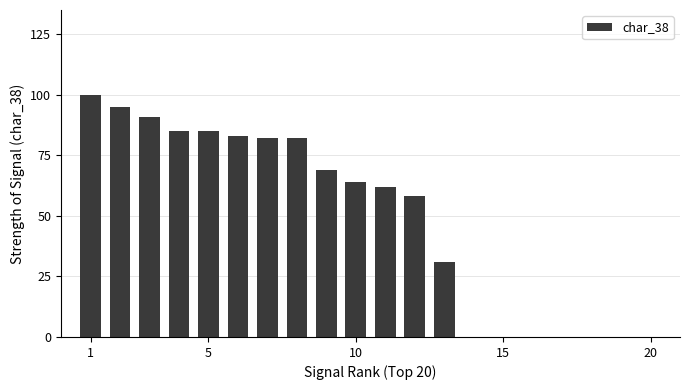

What is the maximum value shown in the chart?

100